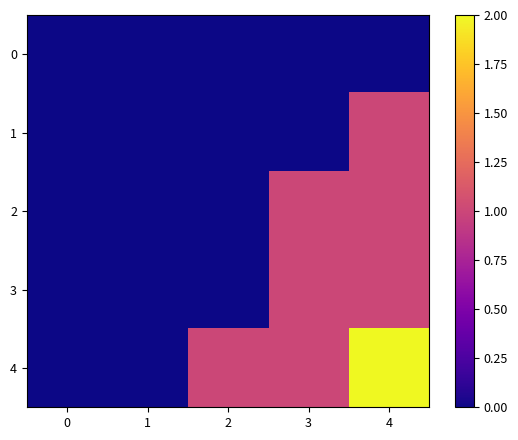

Which series has the largest range (max minus min)?

4